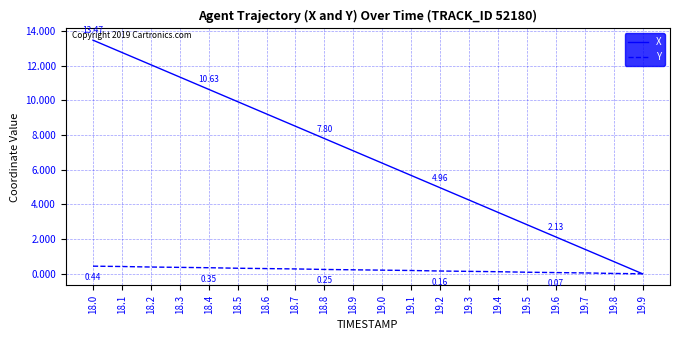

Between 18.9 and 19.0, which series saw the biggest shift?

X